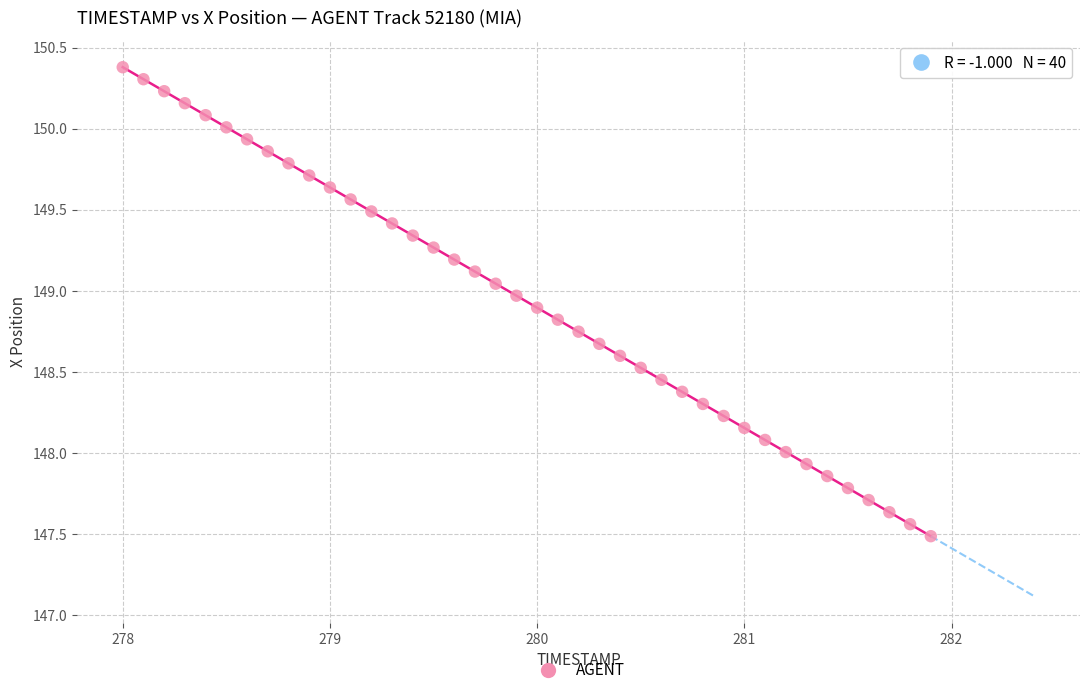

What is the range of Y values (max minus min)?

2.9